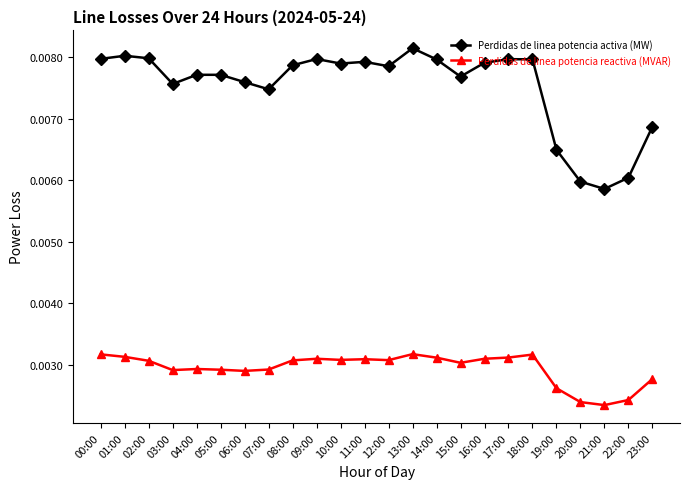

What position from the left is 02:00?

3